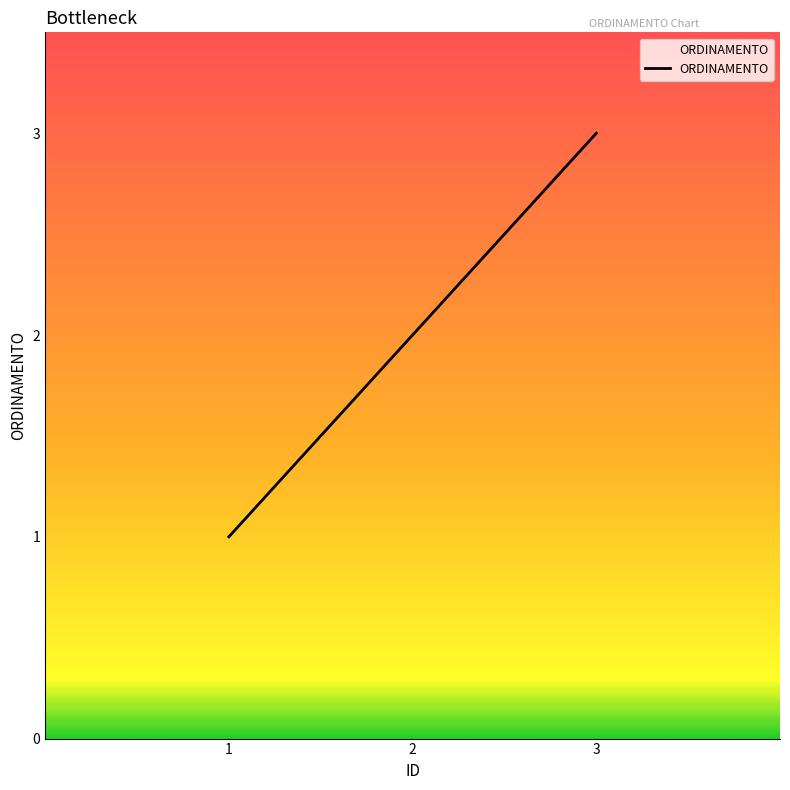

What is the change in value from 2 to 3?

+1